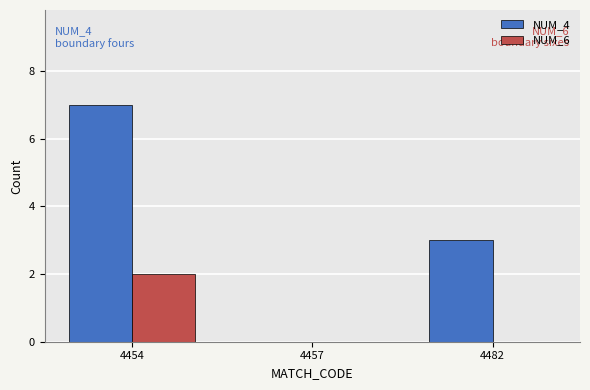

The value of NUM_4 at 4482 is 3. True or false?

True